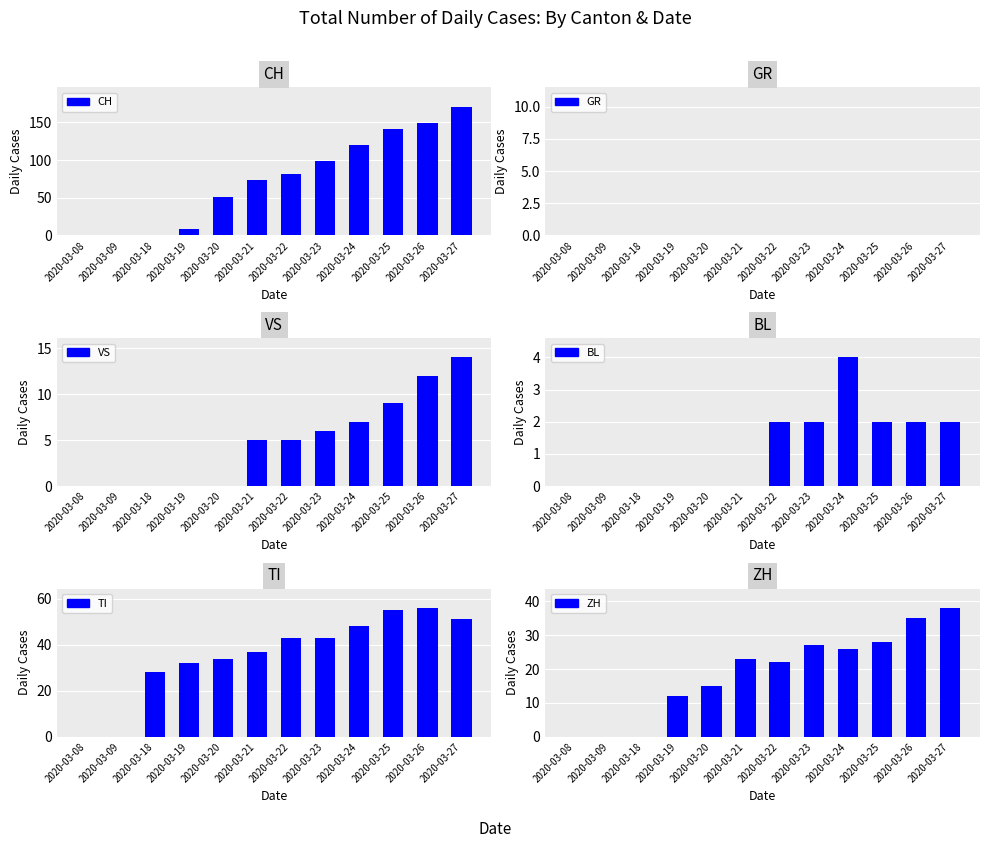

Where is BL nearest to the value 2?

2020-03-22